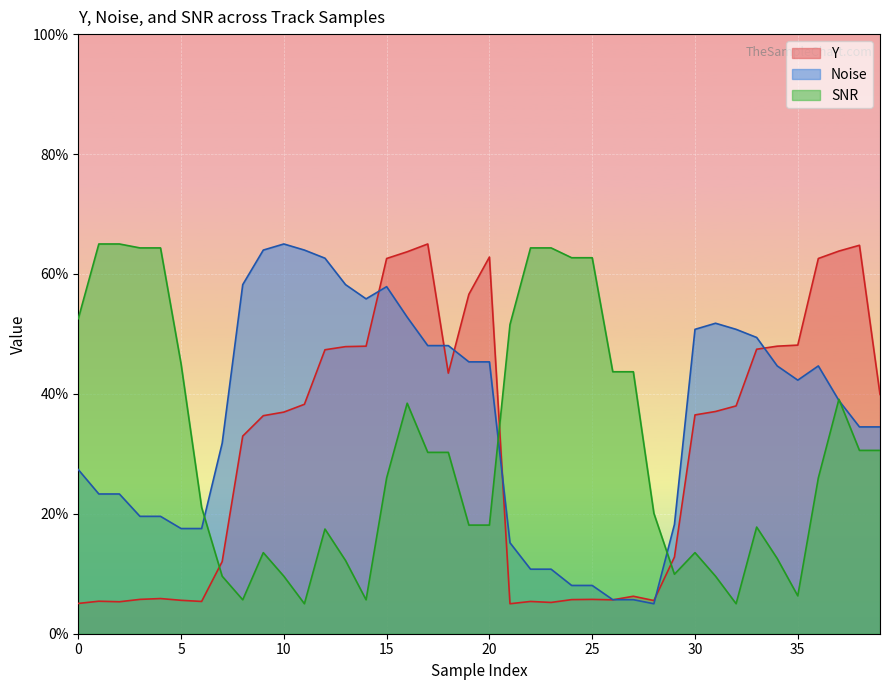

True or false: Y and Noise cross at least once.

True